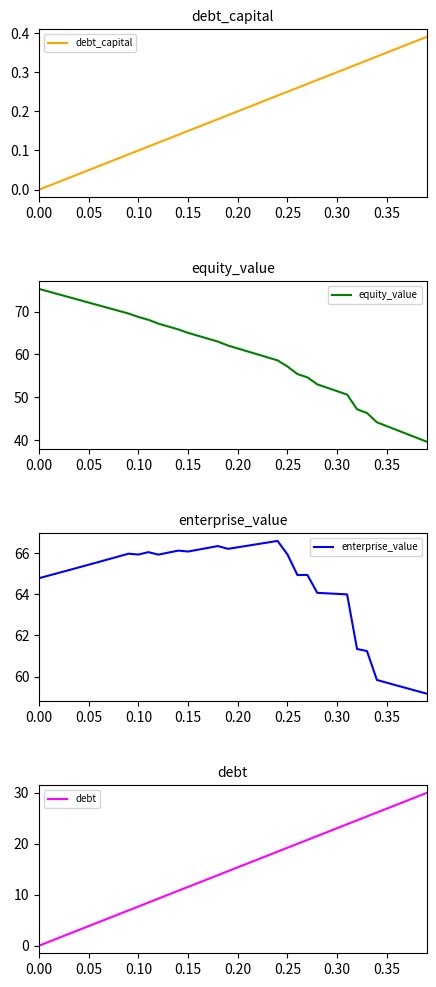

True or false: debt_capital has a value of -0.1 at 0.00.

False